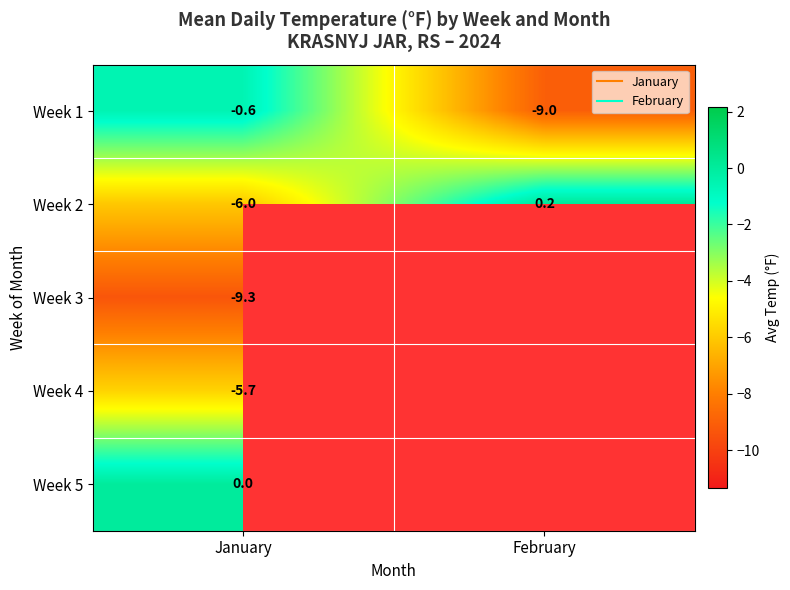

The Week 2 series shows -1.6 at January. True or false?

False